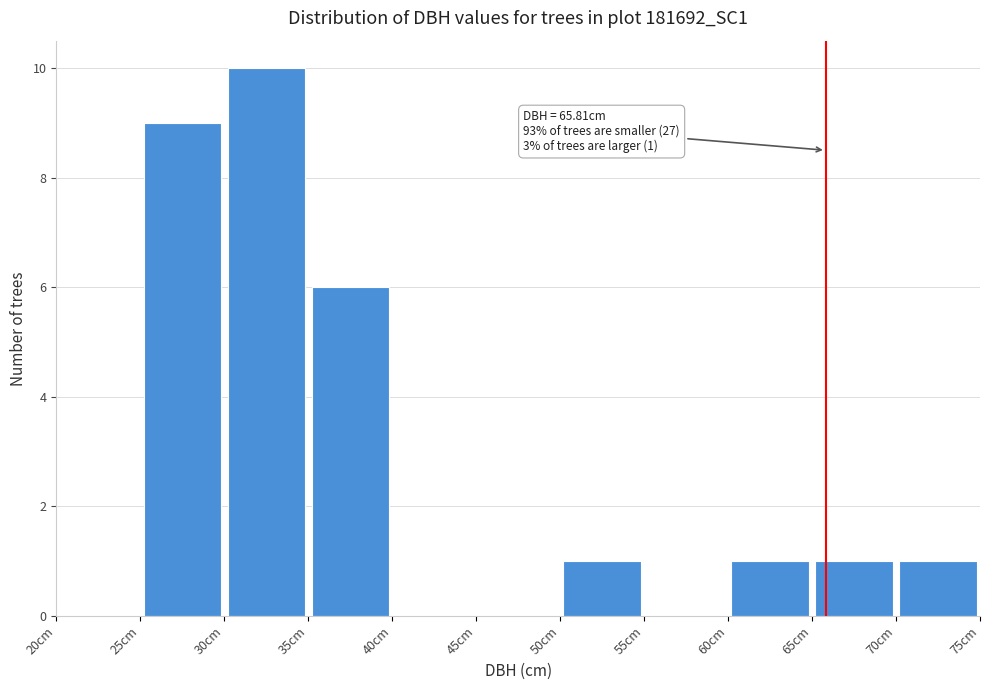

Over which range of the x-axis is the bar tallest?

30 to 35